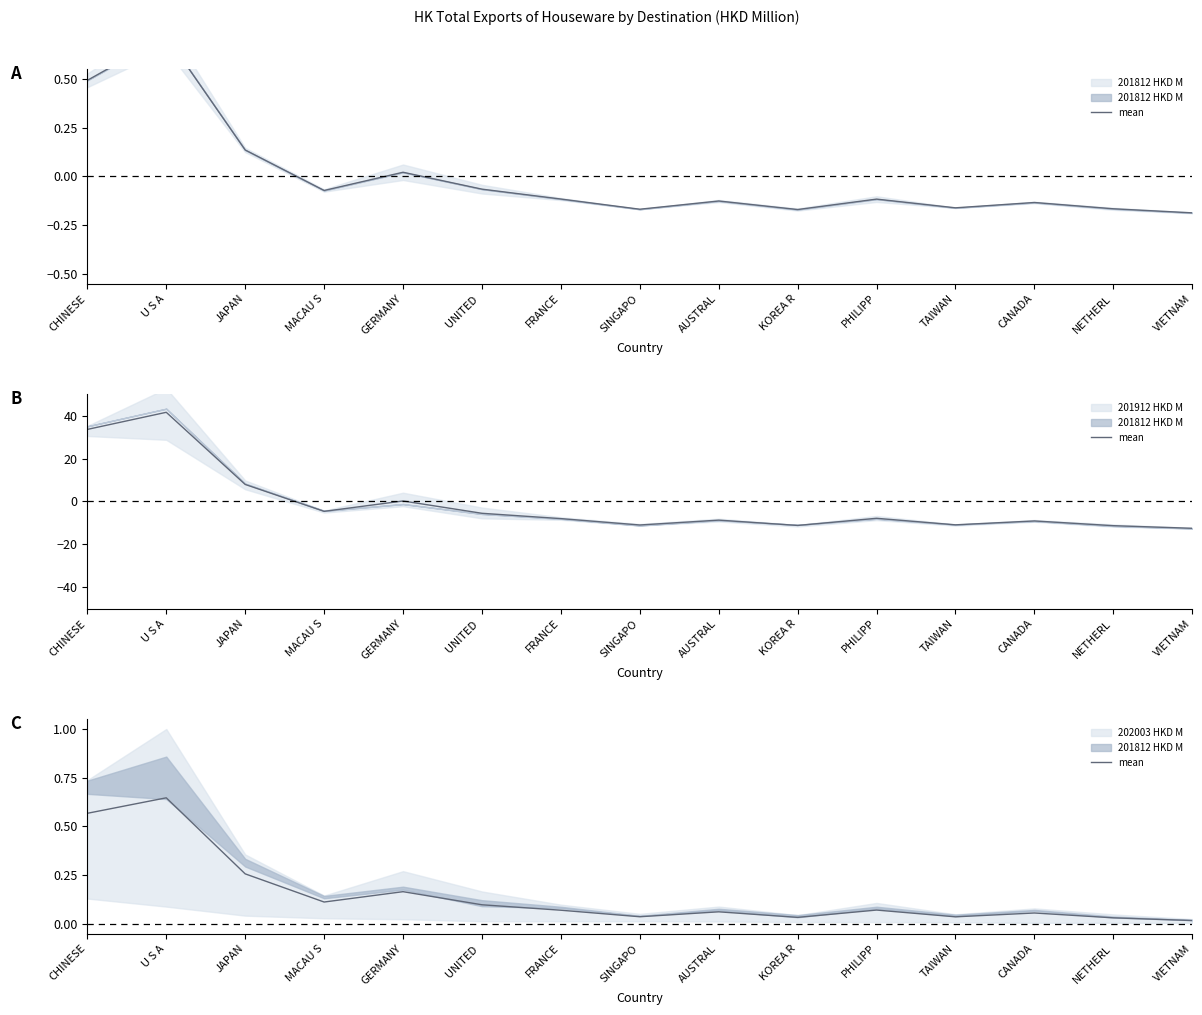

Reading left to right, extract all data points from this chart.

0.6	0.6	0.3	0.1	0.2	0.1	0.1	0.0	0.1	0.0	0.1	0.0	0.1	0.0	0.0